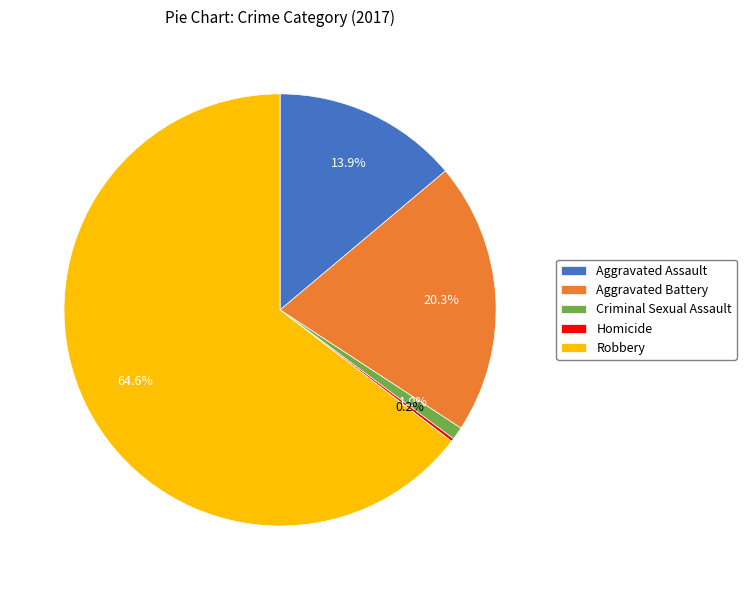

Do Robbery and Aggravated Battery together represent more than half of the pie?

Yes